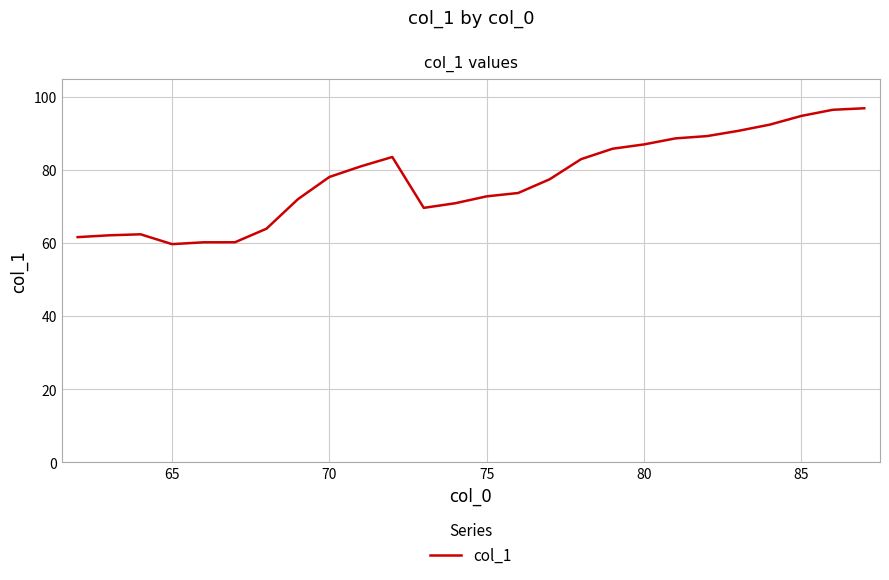

Is this an area chart (filled region under the line)?

No